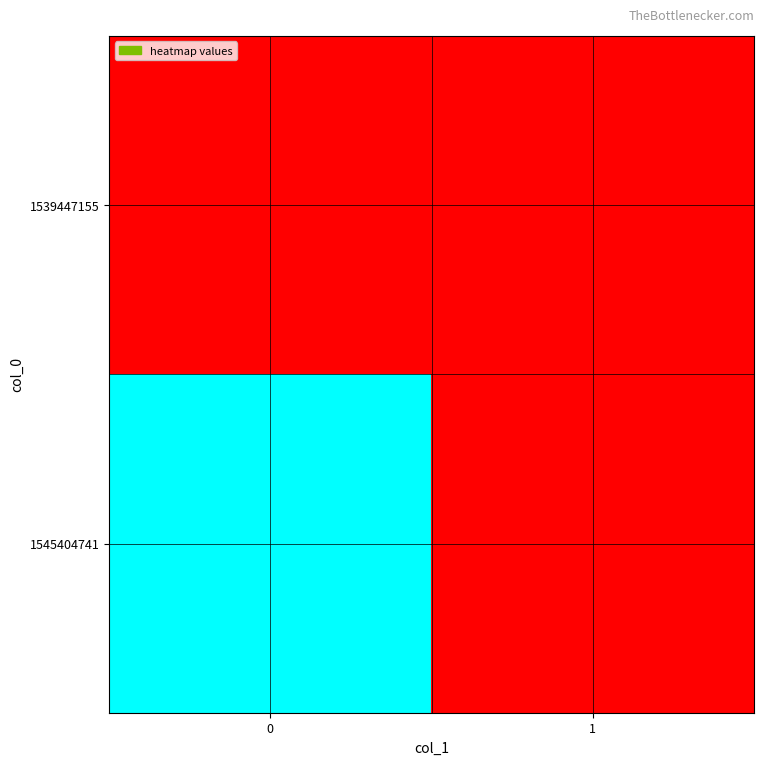

Between 0 and 1, which series saw the biggest shift?

row_1